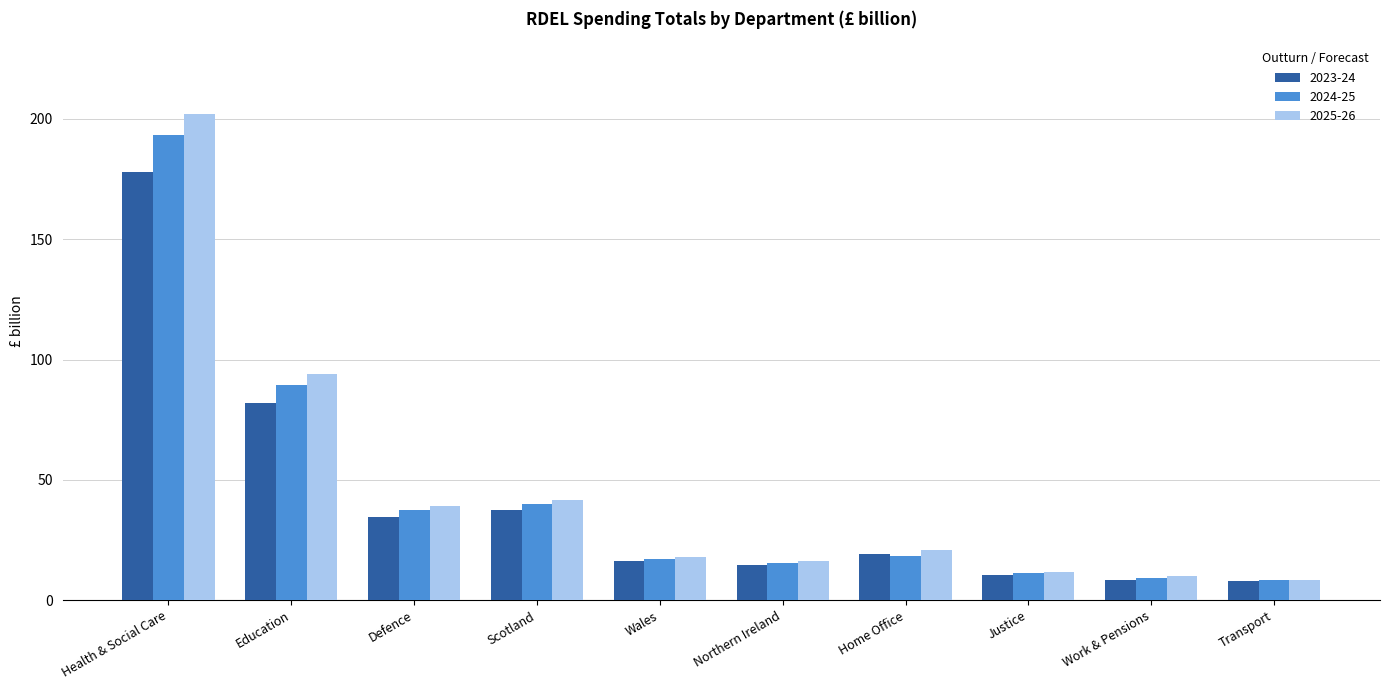

What is the greatest value displayed?

202.0